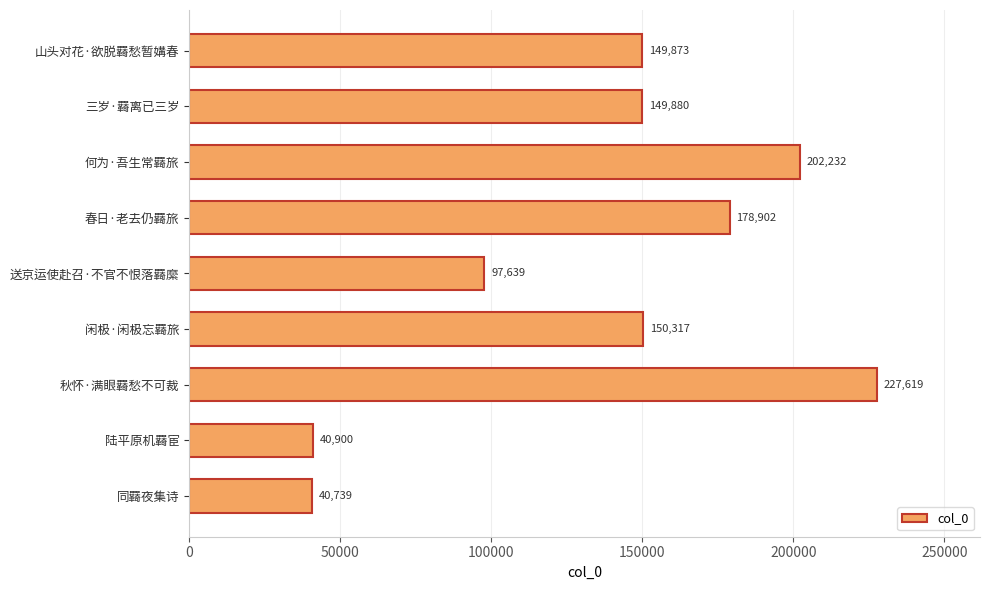

What is the change in value from 送京运使赴召·不官不恨落羇縻 to 闲极·闲极忘羇旅?

+52678